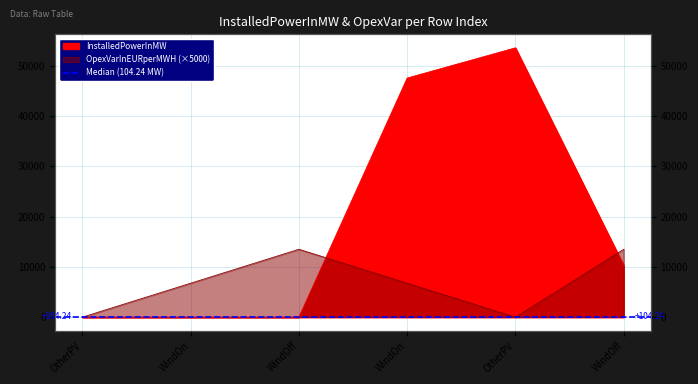

In OpexVarInEURperMWH, how many points are higher than both neighbors (excluding endpoints)?

1